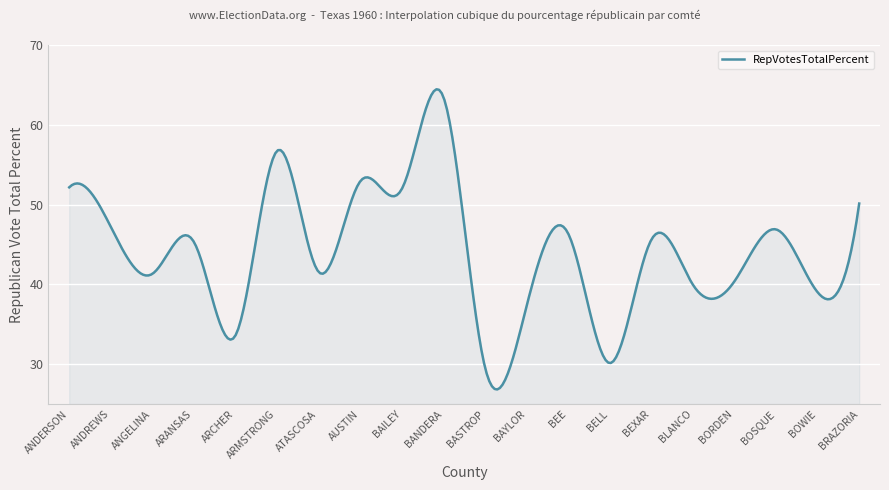

What is the difference between the maximum and minimum values?

37.6